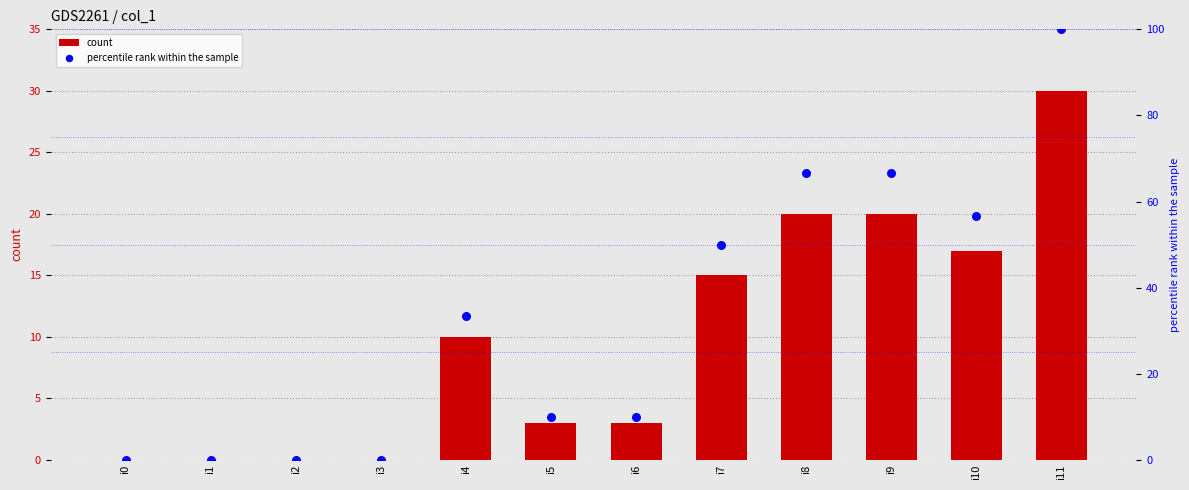

Is the value of count at i4 greater than the value of percentile rank within the sample at i6?

No